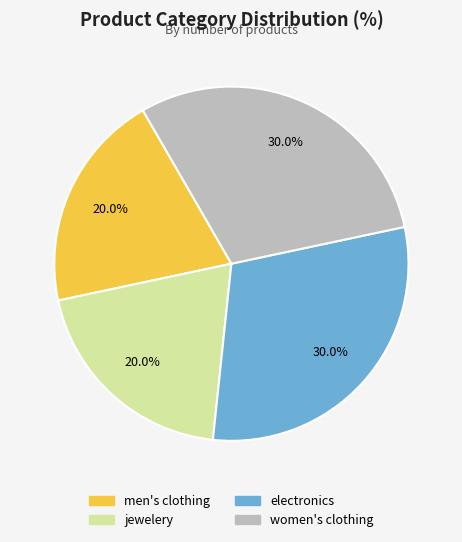

To the nearest percent, what is the combined percentage of electronics and men's clothing?

50%